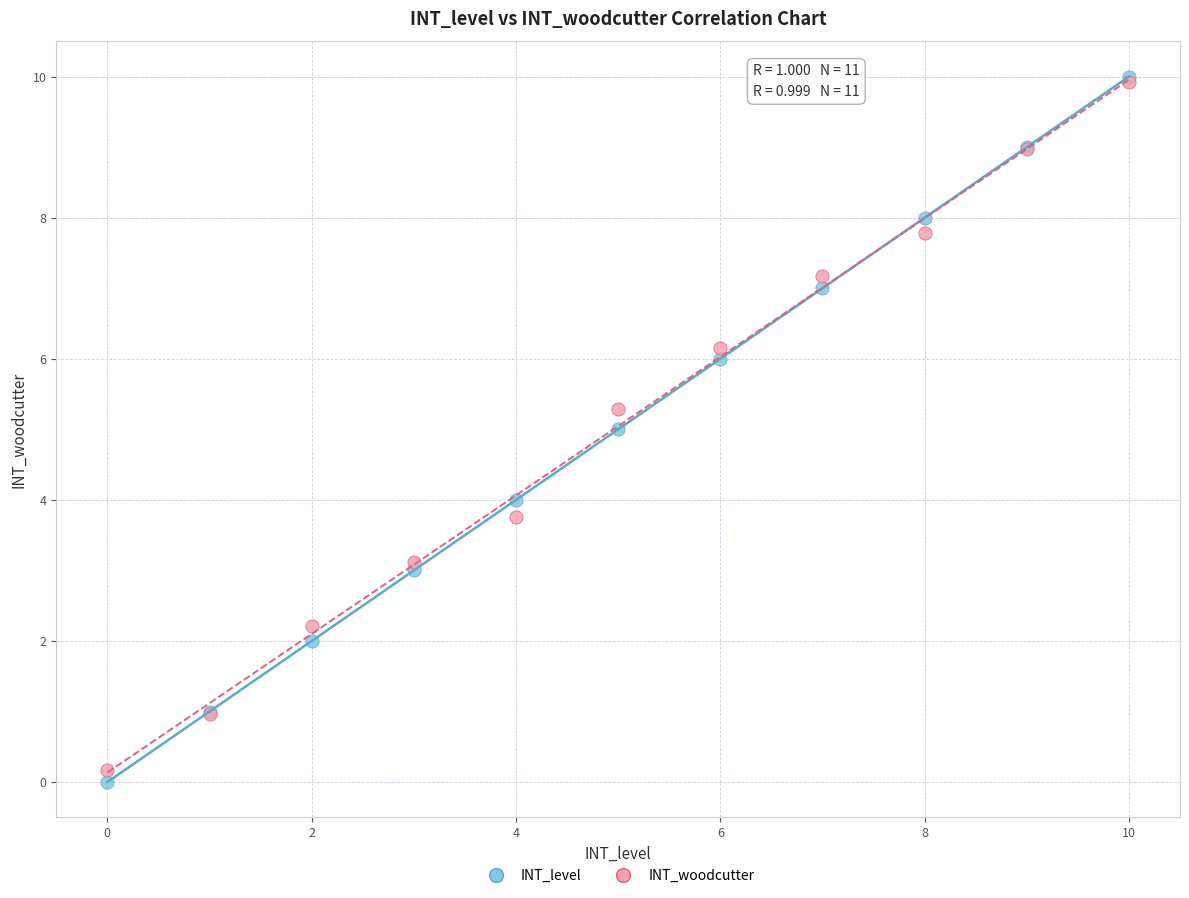

Which series contains the lowest Y value?

INT_level